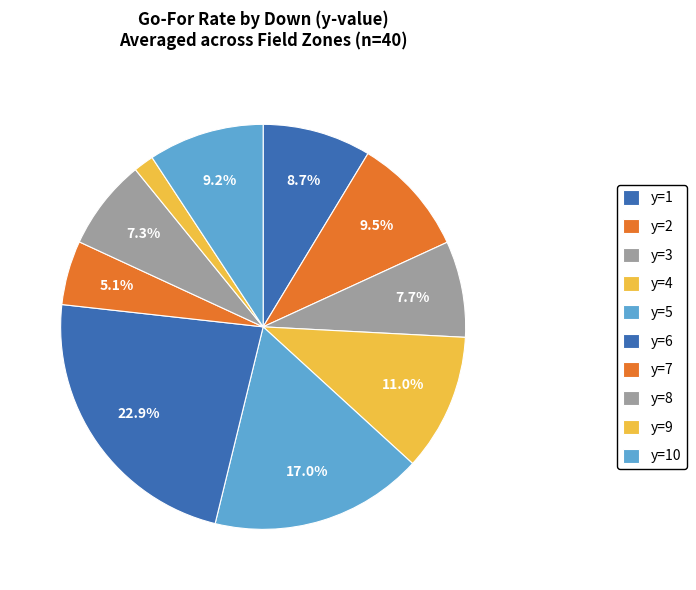

Is it true that y=8 is 3% of the pie?

False